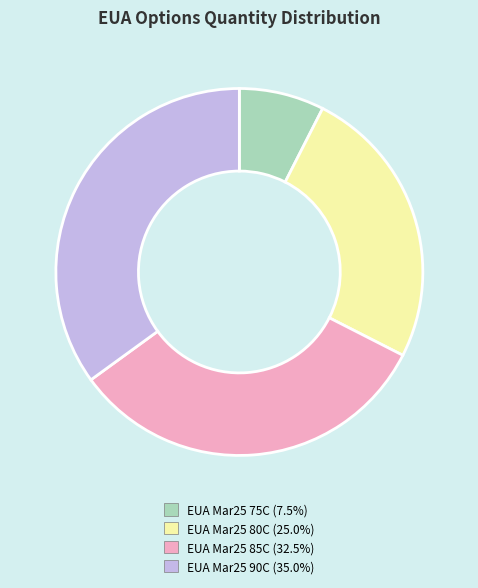

Which category has the smallest portion of the pie?

EUA Mar25 75C